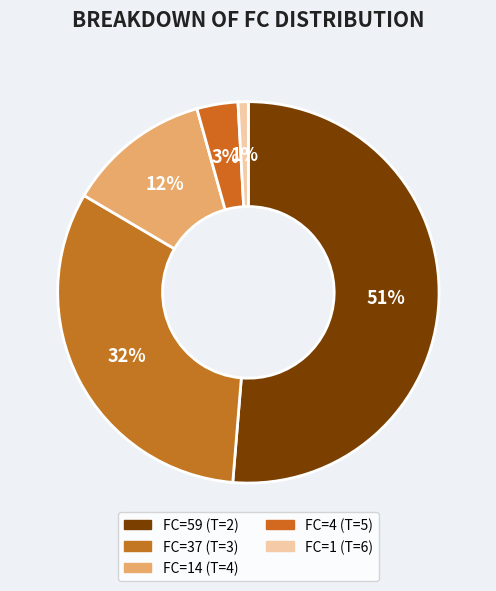

How many slices are in this pie chart?

5